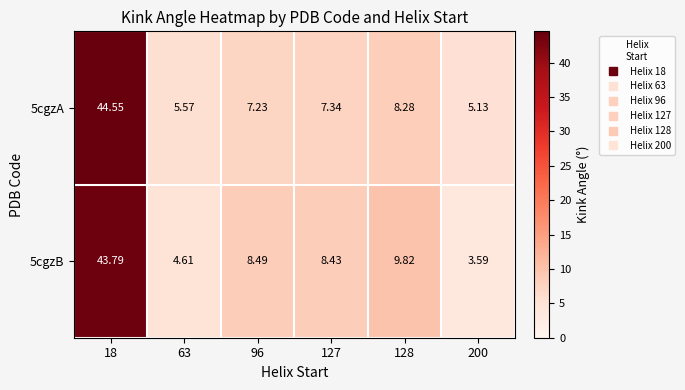

What is the total value across all series at 63?

10.2